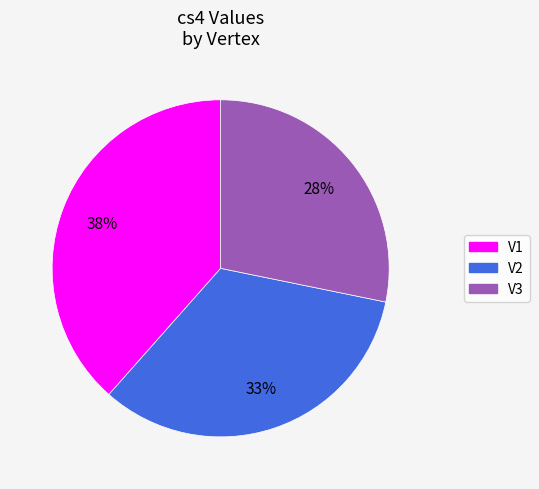

Do V1 and V2 together represent more than half of the pie?

Yes